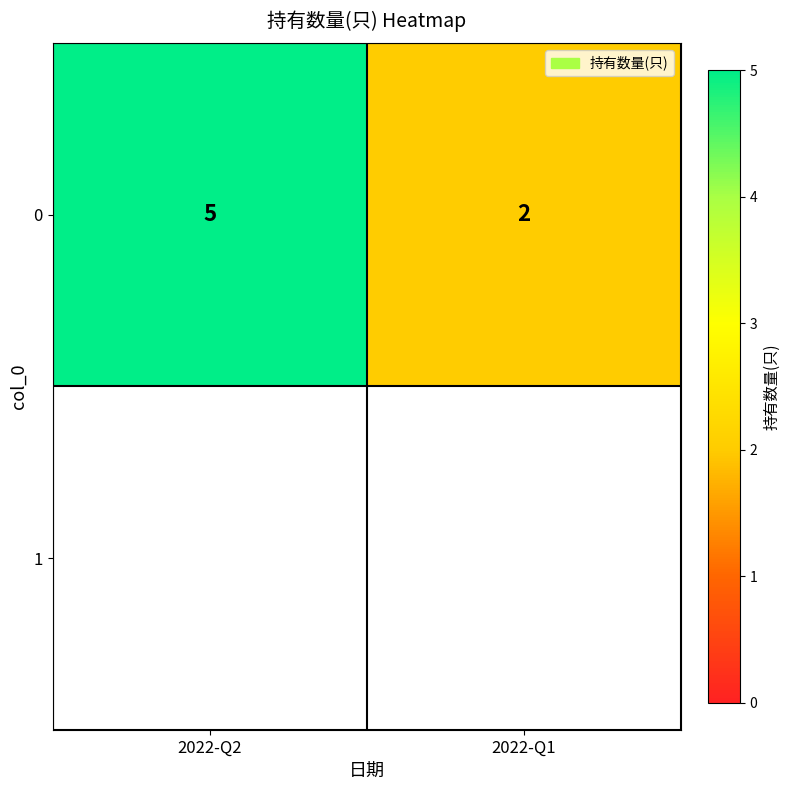

What is the change in value from 2022-Q2 to 2022-Q1?

-3